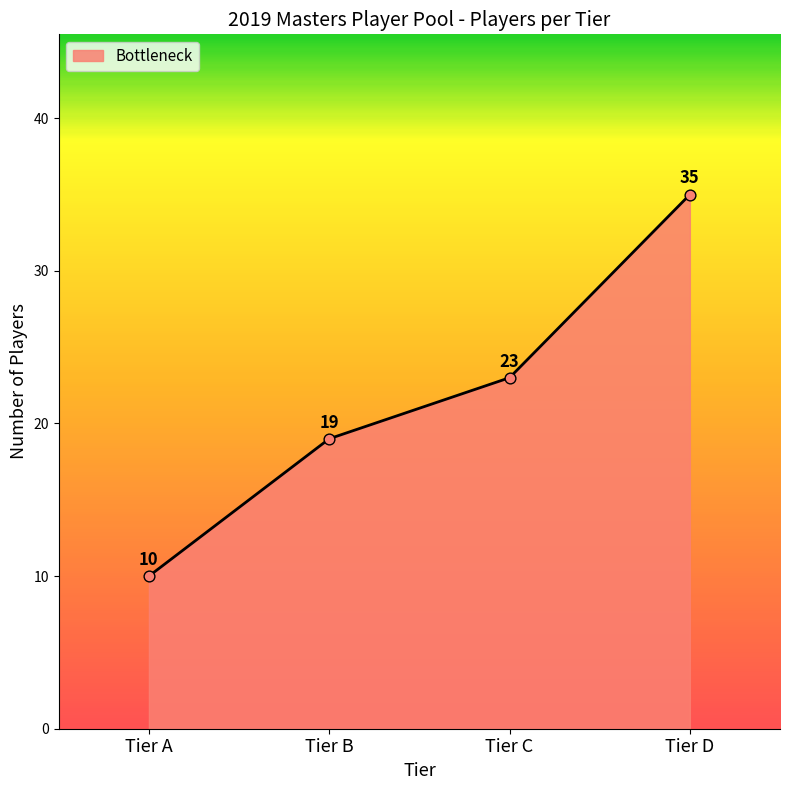

Which has a higher value, Tier A or Tier C?

Tier C